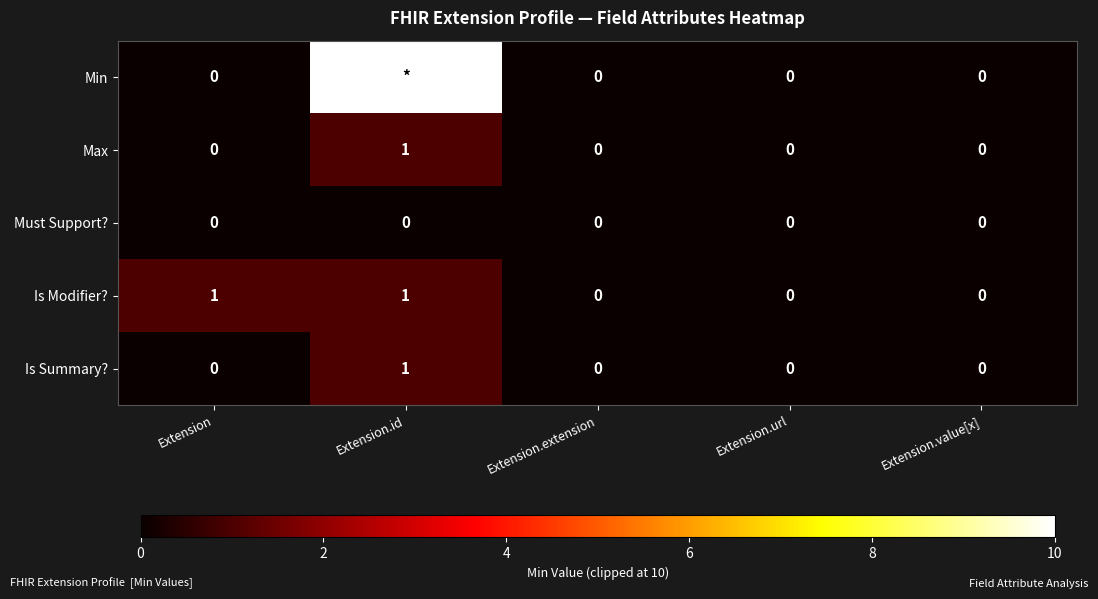

The Is Summary? series shows 0 at Extension.extension. True or false?

True